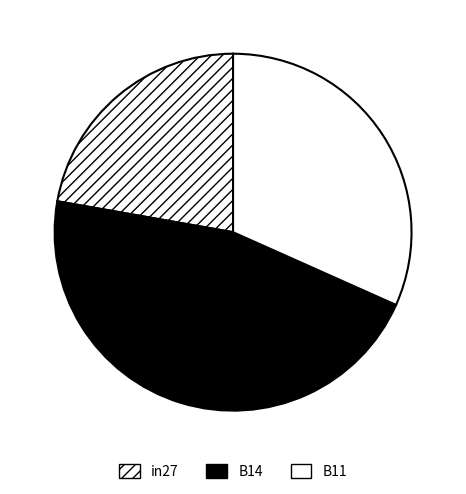

How many slices are in this pie chart?

3